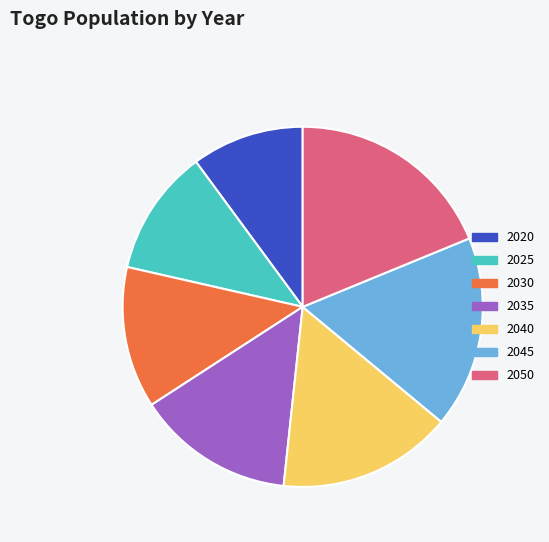

Is it true that 2030 is 13% of the pie?

True